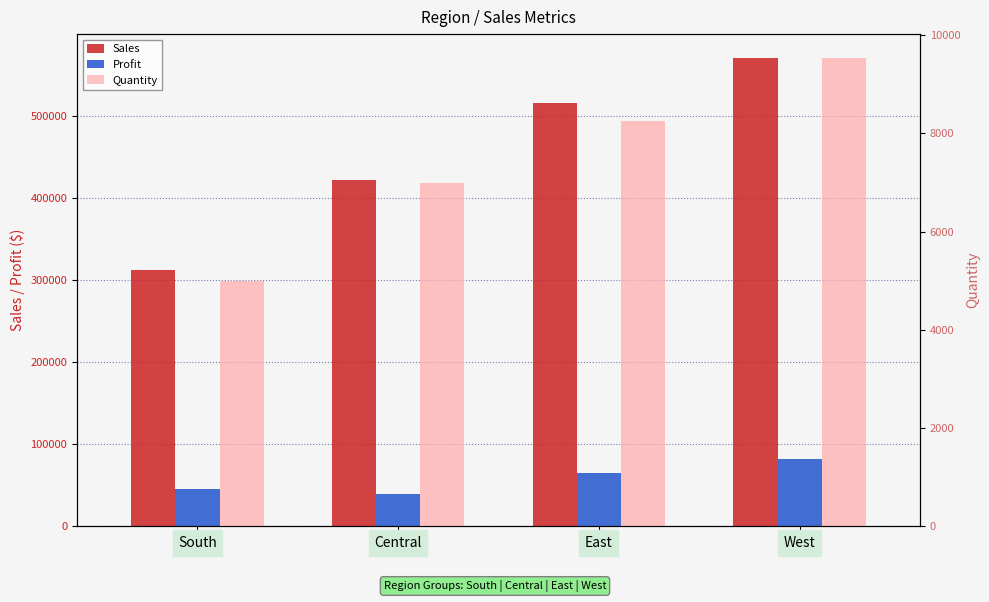

List the series in order of their peak value, lowest first.

Quantity, Profit, Sales